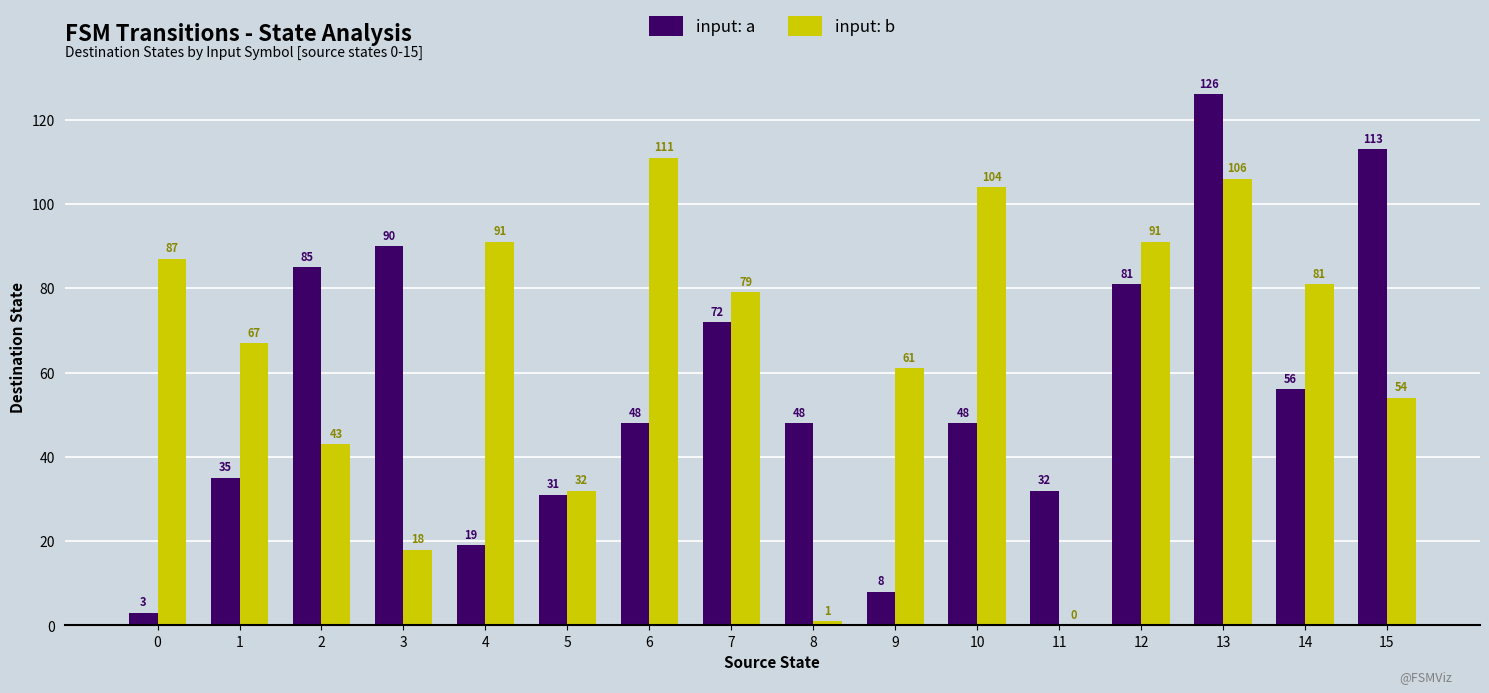

What is the sum of the input: a values at 14 and 2?

141